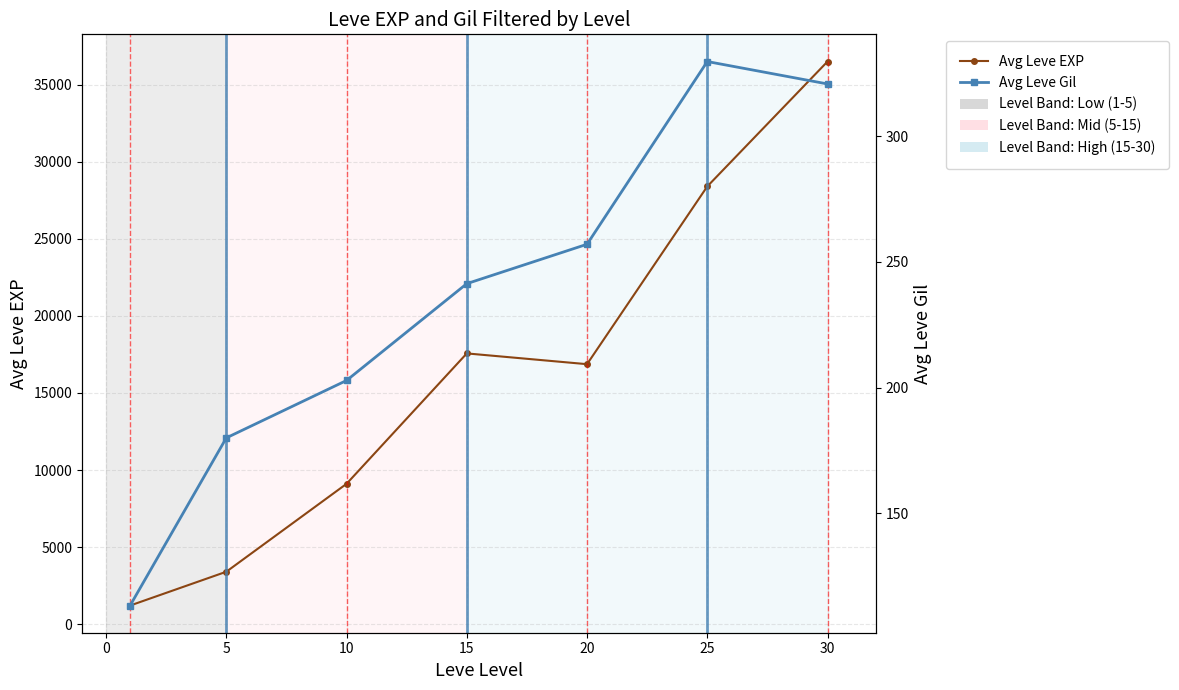

List the series in order of their overall mean, highest first.

Avg Leve EXP, Avg Leve Gil